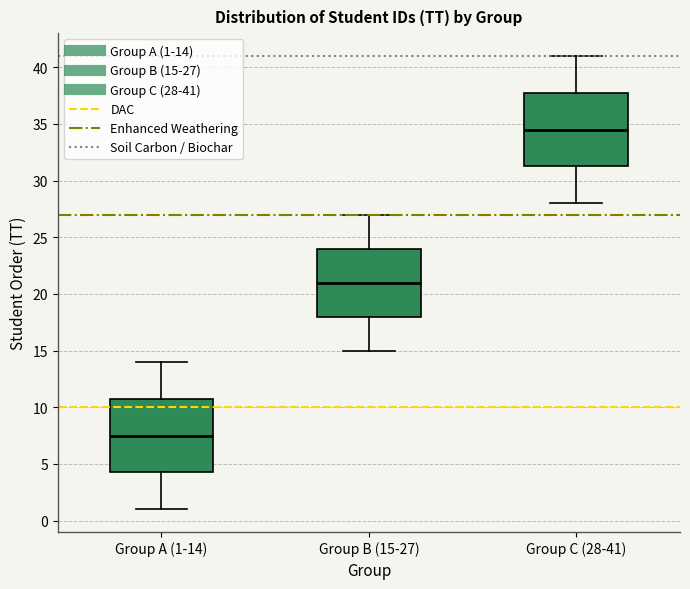

Reading left to right, transcribe this box plot: for each box, give where its median line is, the range the box spans, and where its two whiskers end, as read against the y-axis. The values are not printed on the chart, so give them approximately, as read against the axis.

Group A (1-14): median 7.5, box 4.5 to 11.0, whiskers 1.0 to 14.0
Group B (15-27): median 21.0, box 18.0 to 24.0, whiskers 15.0 to 27.0
Group C (28-41): median 34.5, box 31.5 to 38.0, whiskers 28.0 to 41.0